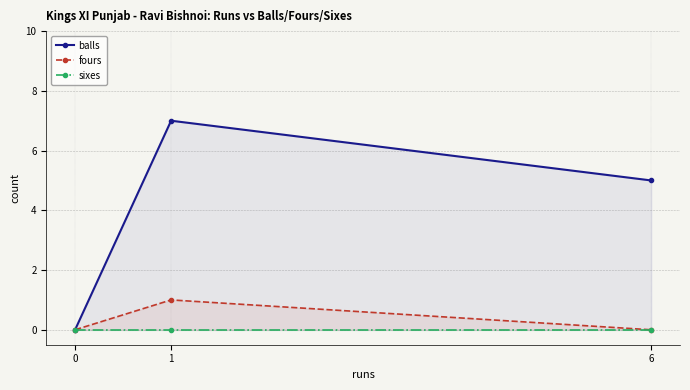

List the series in order of their peak value, lowest first.

sixes, fours, balls